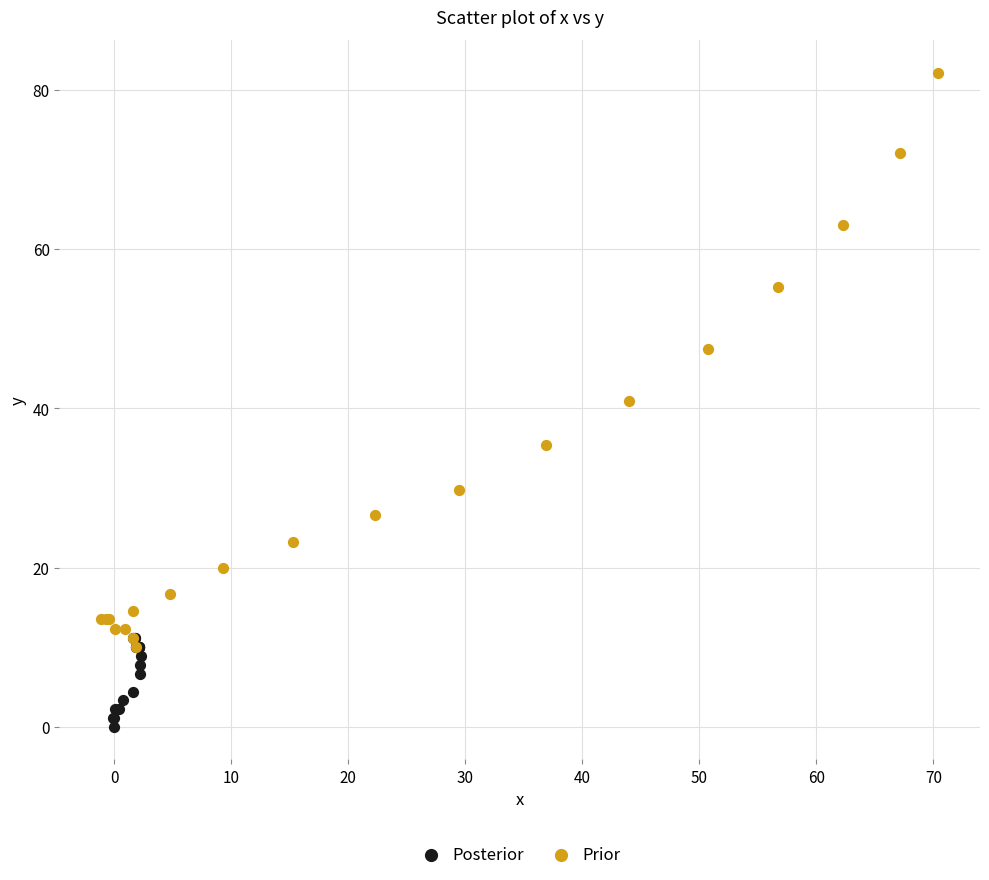

What are all the series names shown in the legend?

Posterior, Prior